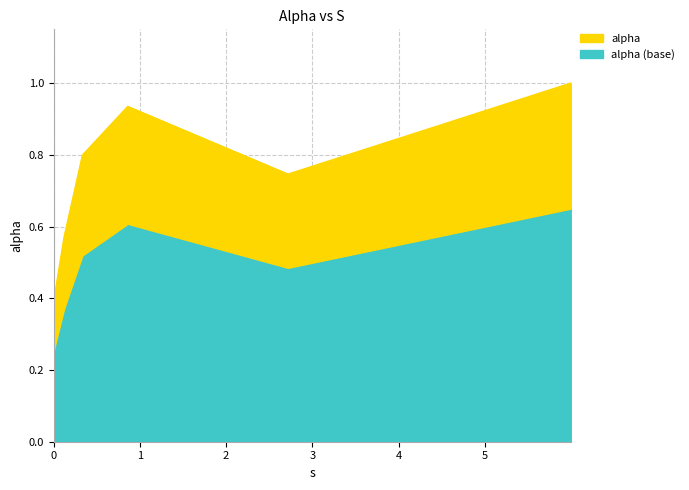

True or false: the data shows 0.4 at 0.0.

True